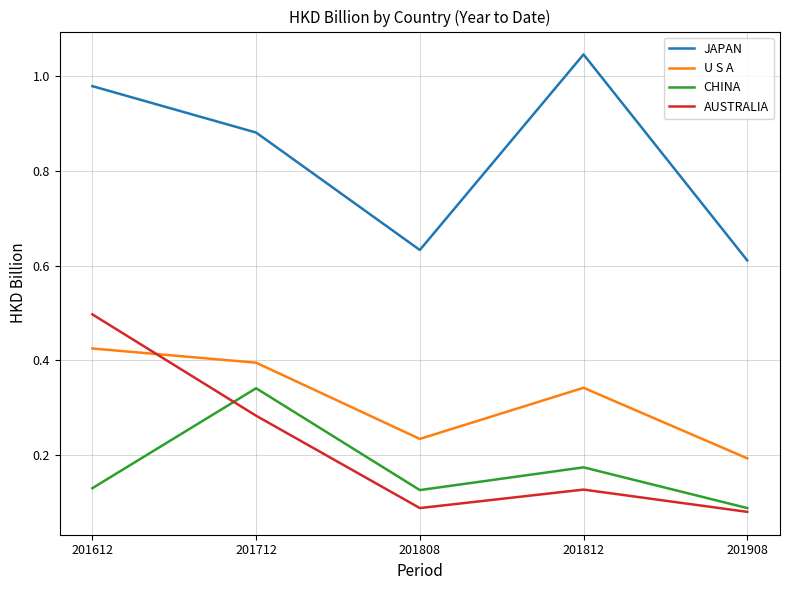

Rank the categories by U S A value from lowest to highest.

201908, 201808, 201812, 201712, 201612